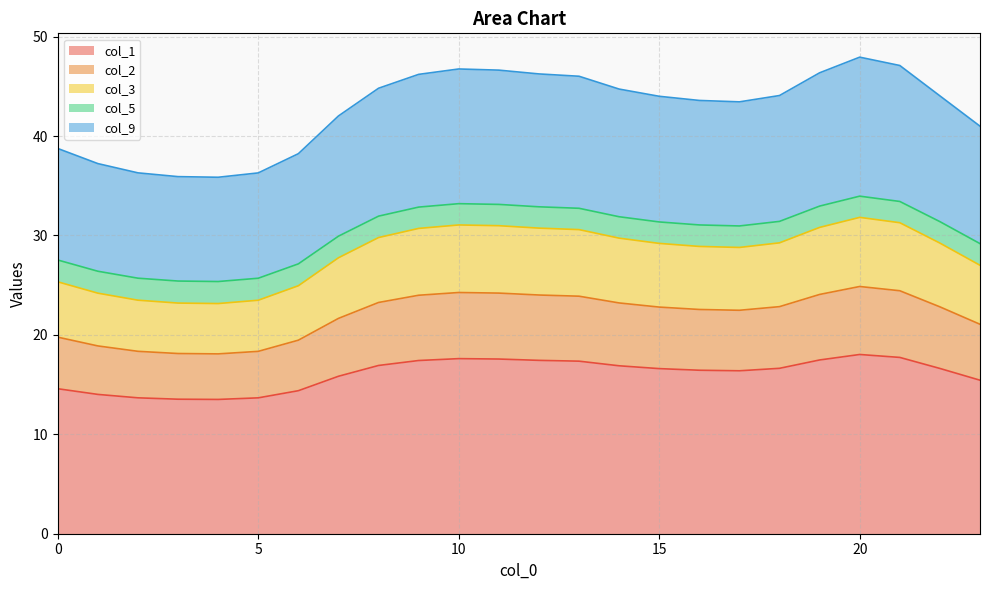

True or false: col_2 has more than 1 interior local peaks.

True